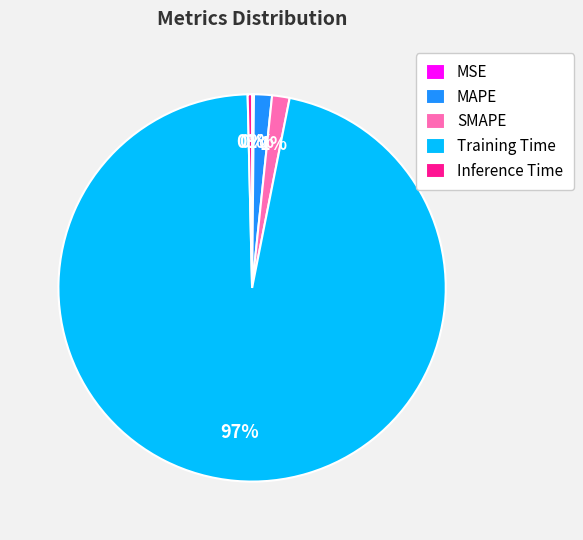

Which category has the biggest portion of the pie?

Training Time